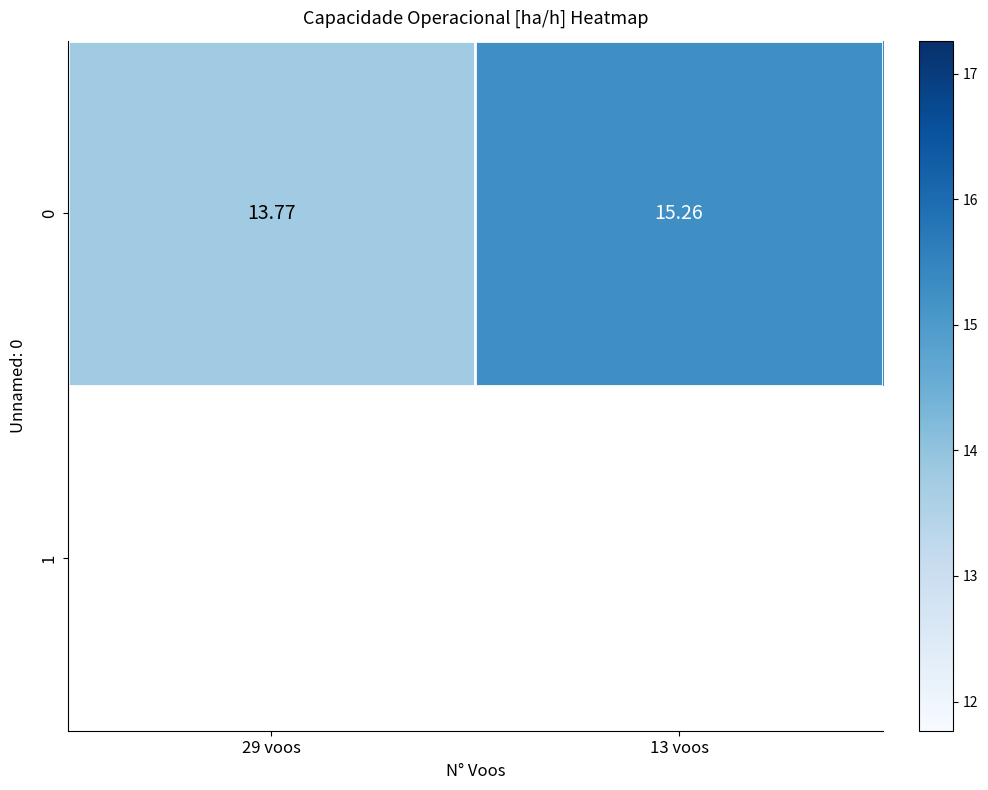

Reading left to right, what are all the values shown in this chart?

29 voos=13.8	13 voos=15.3